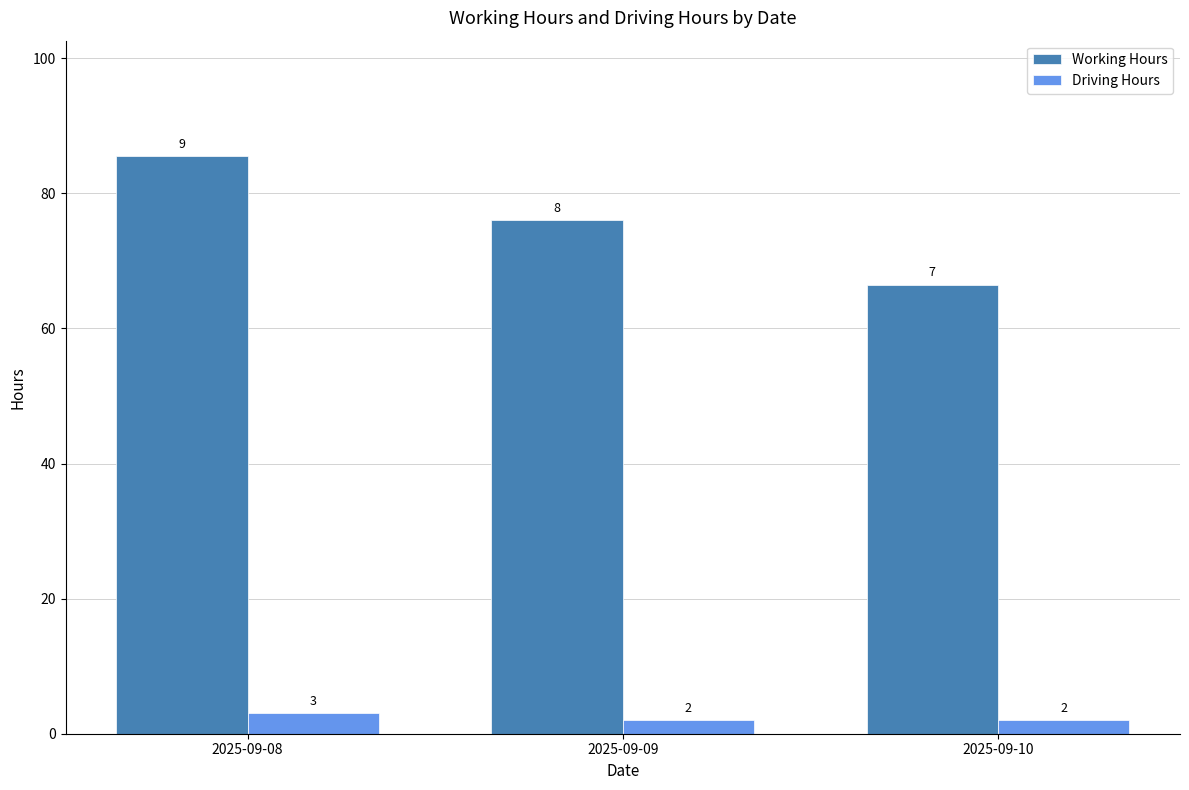

At which label does Driving Hours reach its peak?

2025-09-08